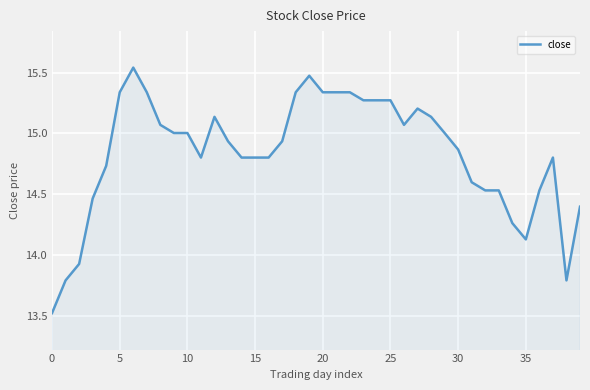

What is the minimum value shown in the chart?

13.5